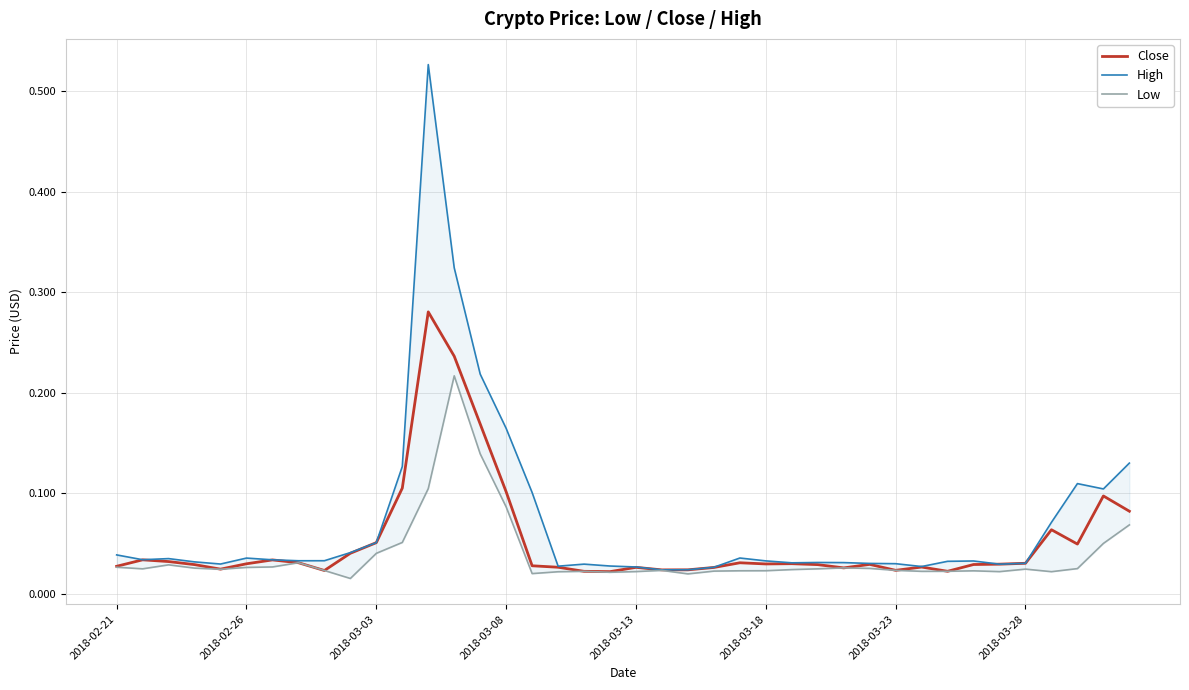

True or false: Close and High cross at least once.

False